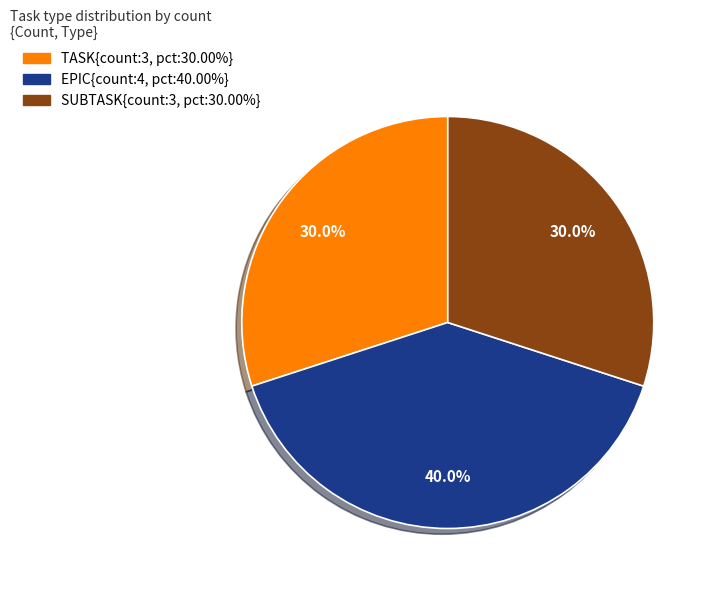

Is there a majority slice in this chart?

No